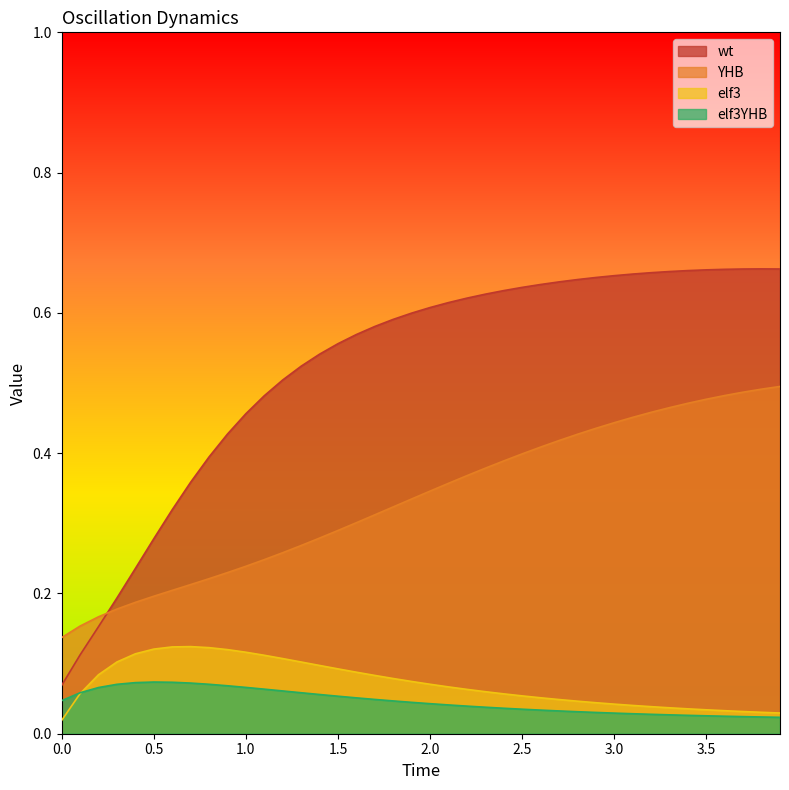

True or false: elf3YHB has more than 0 interior local peaks.

True